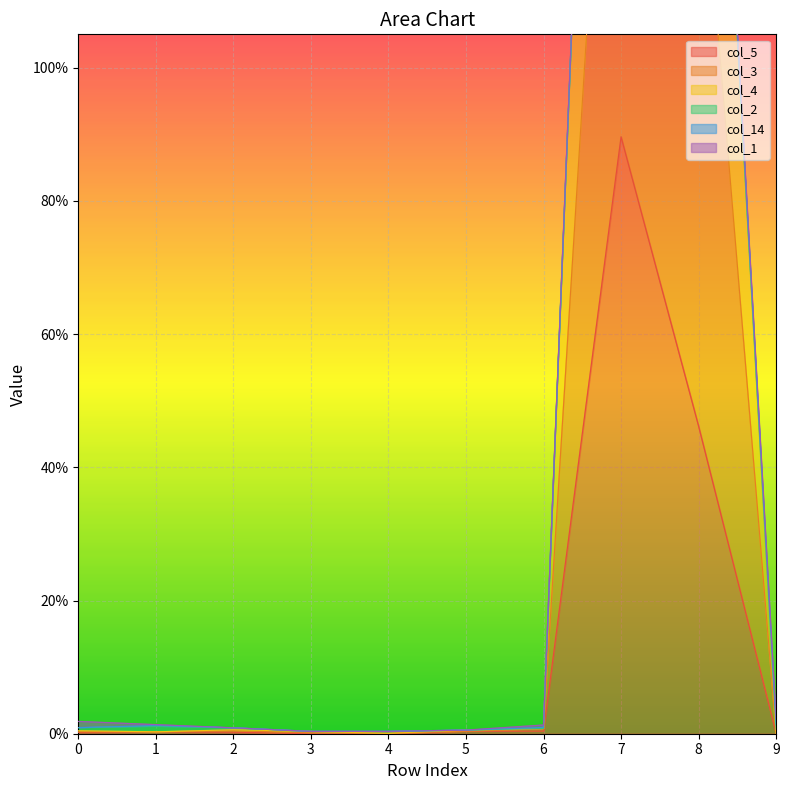

True or false: col_5 has a value of 0.5 at 8.

True